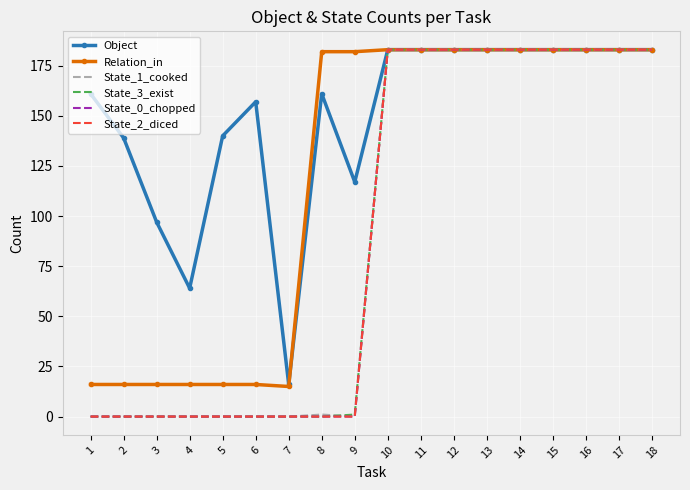

At which category does Object reach its first local peak?

6